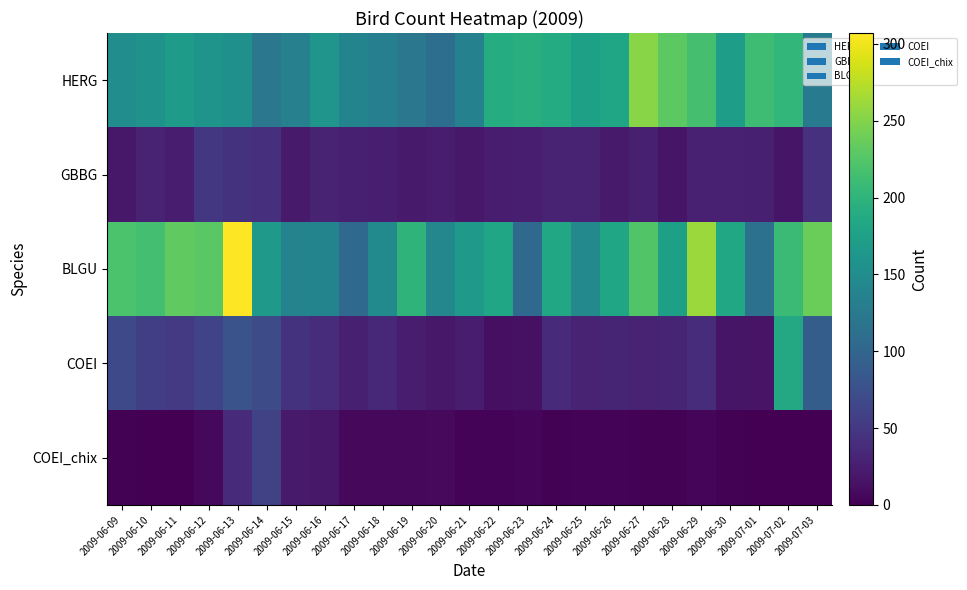

Reading left to right, what are all the values shown in this chart?

HERG: 2009-06-09=150	2009-06-10=156	2009-06-11=169	2009-06-12=159	2009-06-13=154	2009-06-14=122	2009-06-15=134	2009-06-16=160	2009-06-17=138	2009-06-18=132	2009-06-19=122	2009-06-20=111	2009-06-21=135	2009-06-22=190	2009-06-23=194	2009-06-24=189	2009-06-25=175	2009-06-26=181	2009-06-27=252	2009-06-28=230	2009-06-29=217	2009-06-30=171	2009-07-01=212	2009-07-02=203	2009-07-03=128
GBBG: 2009-06-09=20	2009-06-10=31	2009-06-11=23	2009-06-12=50	2009-06-13=45	2009-06-14=43	2009-06-15=22	2009-06-16=30	2009-06-17=27	2009-06-18=26	2009-06-19=22	2009-06-20=25	2009-06-21=20	2009-06-22=25	2009-06-23=26	2009-06-24=29	2009-06-25=29	2009-06-26=22	2009-06-27=27	2009-06-28=17	2009-06-29=28	2009-06-30=28	2009-07-01=27	2009-07-02=17	2009-07-03=44
BLGU: 2009-06-09=220	2009-06-10=215	2009-06-11=232	2009-06-12=228	2009-06-13=307	2009-06-14=165	2009-06-15=137	2009-06-16=139	2009-06-17=105	2009-06-18=147	2009-06-19=200	2009-06-20=142	2009-06-21=165	2009-06-22=182	2009-06-23=105	2009-06-24=184	2009-06-25=145	2009-06-26=182	2009-06-27=224	2009-06-28=175	2009-06-29=261	2009-06-30=183	2009-07-01=115	2009-07-02=209	2009-07-03=238
COEI: 2009-06-09=68	2009-06-10=57	2009-06-11=52	2009-06-12=62	2009-06-13=79	2009-06-14=71	2009-06-15=45	2009-06-16=39	2009-06-17=27	2009-06-18=35	2009-06-19=25	2009-06-20=20	2009-06-21=23	2009-06-22=12	2009-06-23=14	2009-06-24=37	2009-06-25=30	2009-06-26=32	2009-06-27=31	2009-06-28=32	2009-06-29=39	2009-06-30=17	2009-07-01=16	2009-07-02=185	2009-07-03=91
COEI_chix: 2009-06-09=2	2009-06-10=0	2009-06-11=0	2009-06-12=6	2009-06-13=38	2009-06-14=61	2009-06-15=22	2009-06-16=20	2009-06-17=7	2009-06-18=7	2009-06-19=6	2009-06-20=8	2009-06-21=3	2009-06-22=3	2009-06-23=4	2009-06-24=2	2009-06-25=3	2009-06-26=3	2009-06-27=2	2009-06-28=2	2009-06-29=5	2009-06-30=2	2009-07-01=1	2009-07-02=0	2009-07-03=0